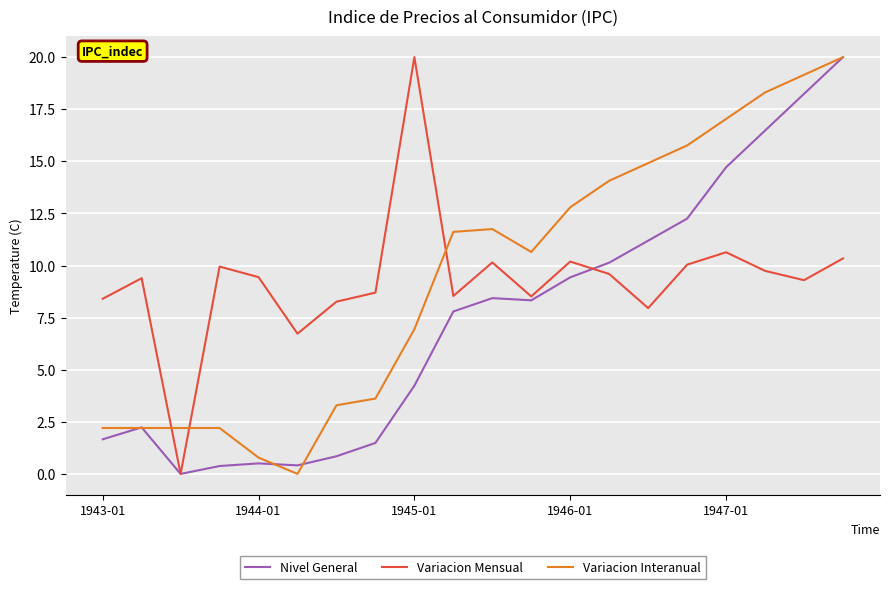

Is this an area chart (filled region under the line)?

No